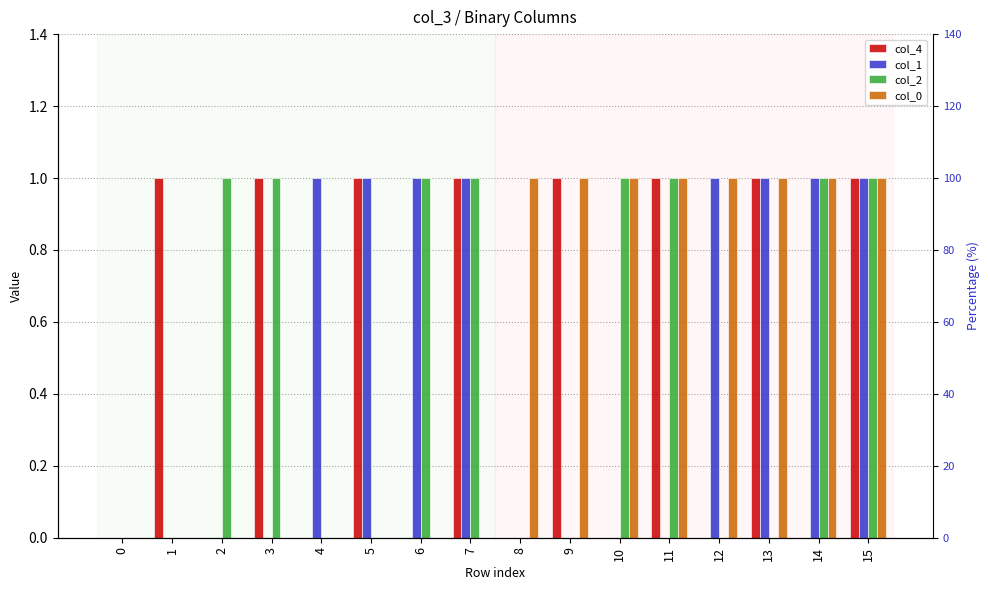

Reading left to right, transcribe all the data shown in this chart.

col_4: 0=0	1=1	2=0	3=1	4=0	5=1	6=0	7=1	8=0	9=1	10=0	11=1	12=0	13=1	14=0	15=1
col_1: 0=0	1=0	2=0	3=0	4=1	5=1	6=1	7=1	8=0	9=0	10=0	11=0	12=1	13=1	14=1	15=1
col_2: 0=0	1=0	2=1	3=1	4=0	5=0	6=1	7=1	8=0	9=0	10=1	11=1	12=0	13=0	14=1	15=1
col_0: 0=0	1=0	2=0	3=0	4=0	5=0	6=0	7=0	8=1	9=1	10=1	11=1	12=1	13=1	14=1	15=1